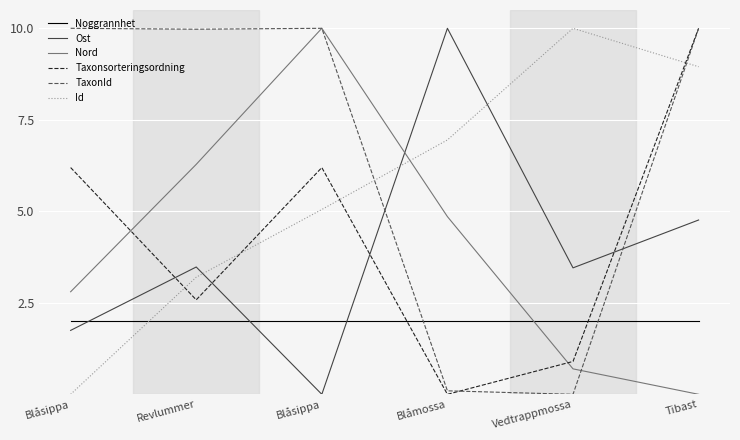

What is the difference between the Nord values at Blåsippa and Revlummer?

3.5